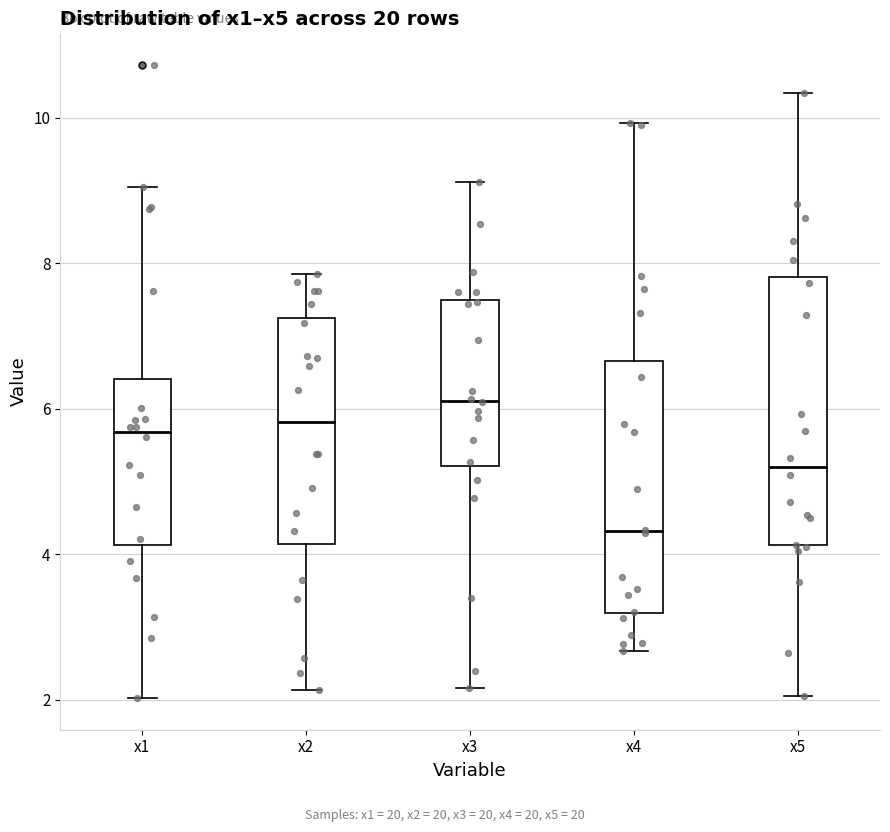

Which box has the lowest median line?

x4